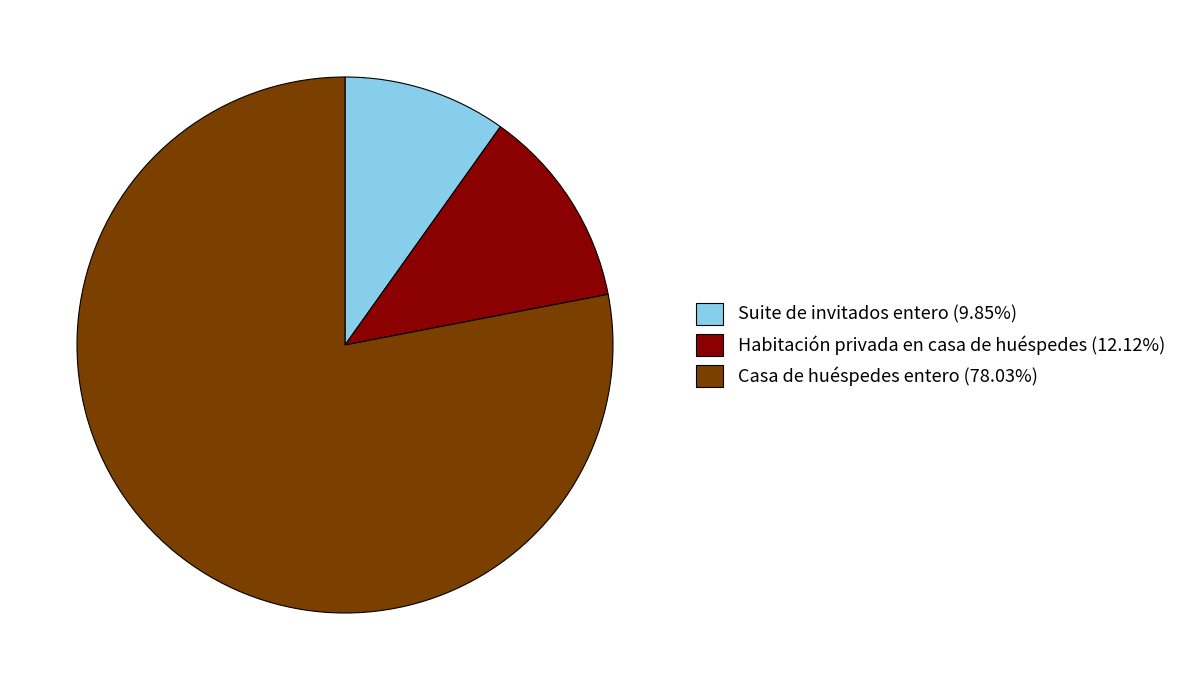

Approximately how many times larger is the value at Casa de huéspedes entero (78.03%) compared to Suite de invitados entero (9.85%)?

7.9